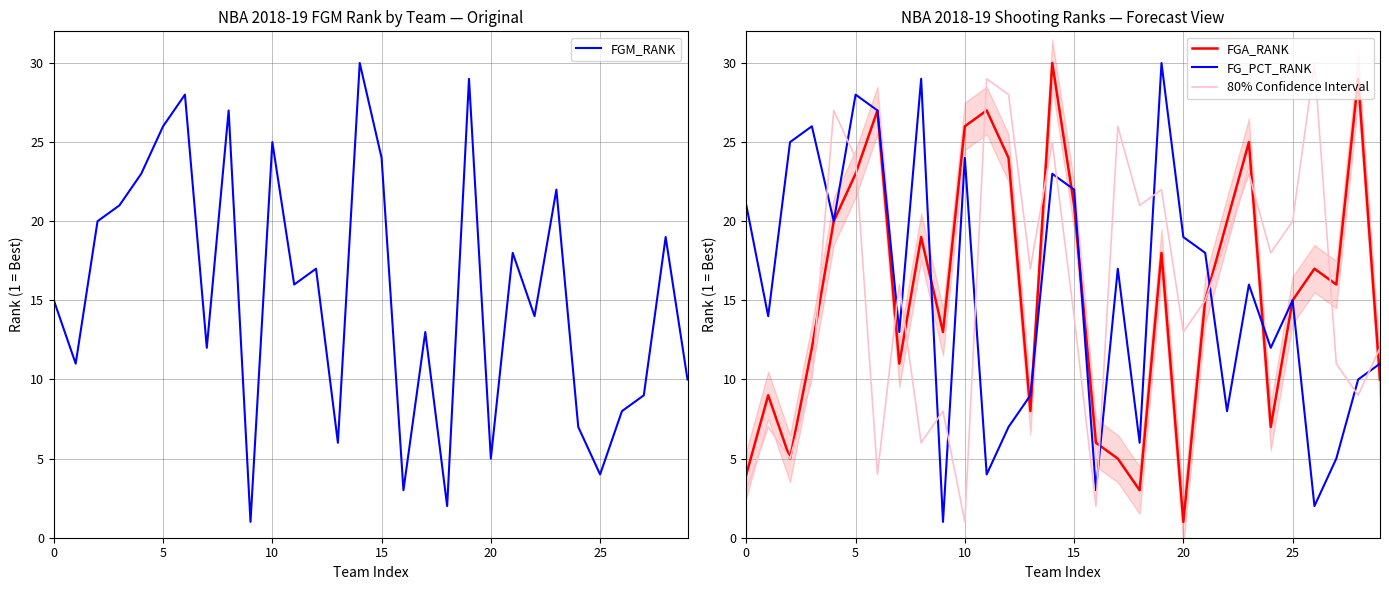

What is the highest value of the 80% Confidence Interval series?

30